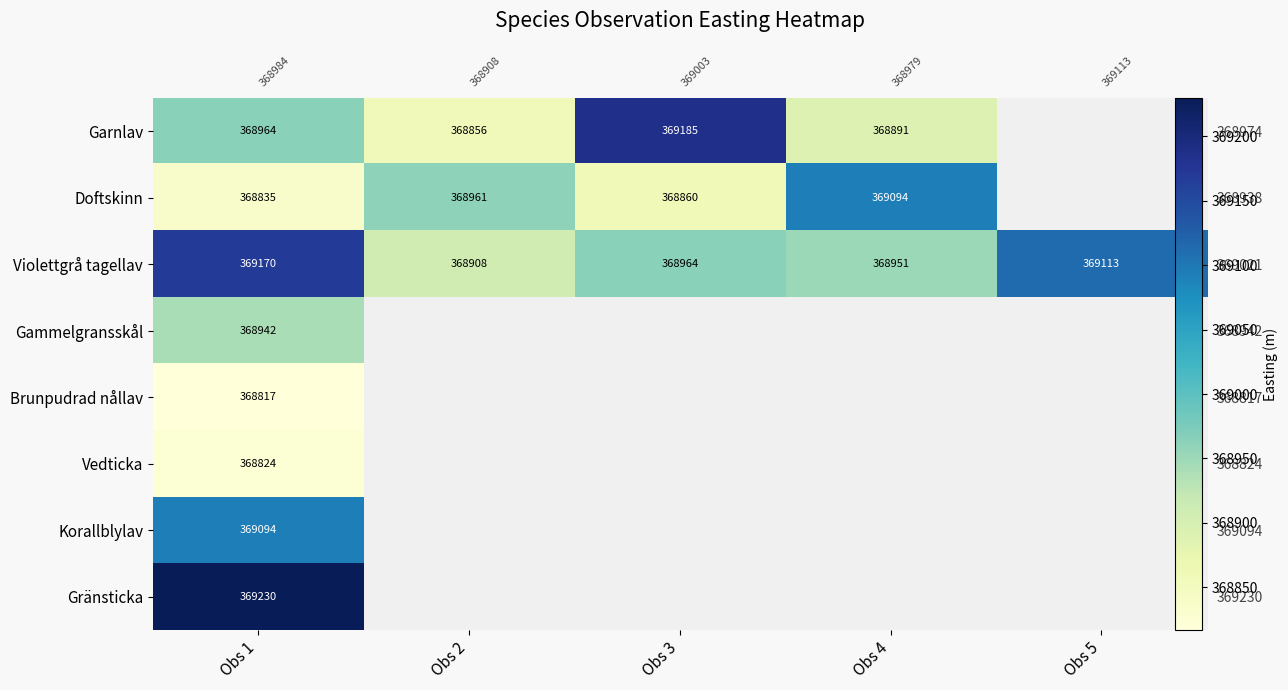

What value does the Doftskinn series have at Obs 4?

369094.2